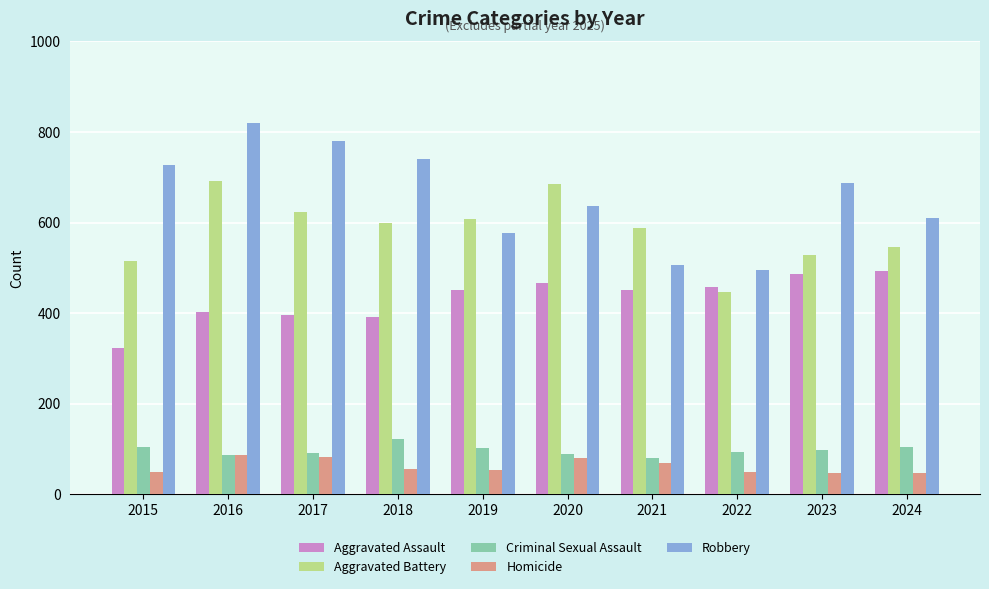

True or false: Criminal Sexual Assault has a value of 57 at 2017.

False